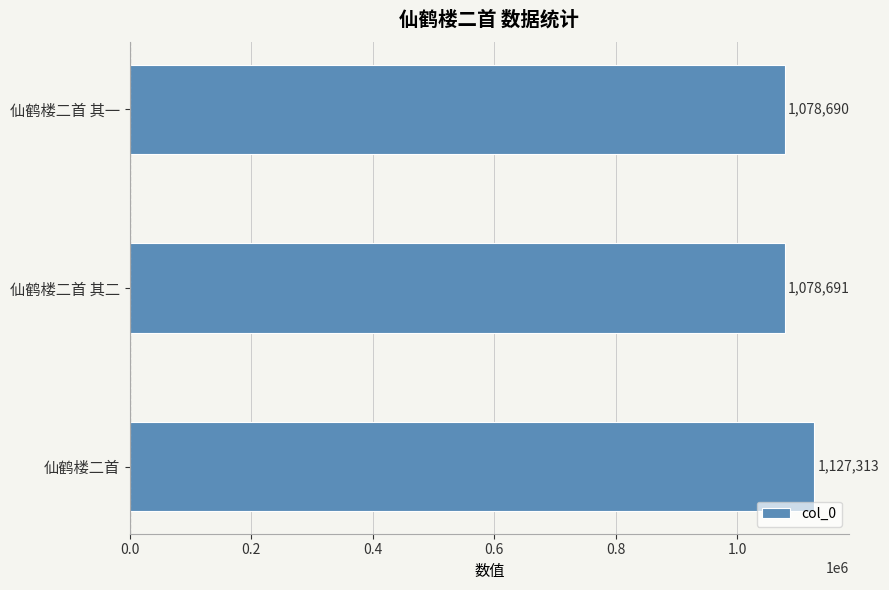

The chart shows a value of 1078690 at 仙鹤楼二首 其一. True or false?

True